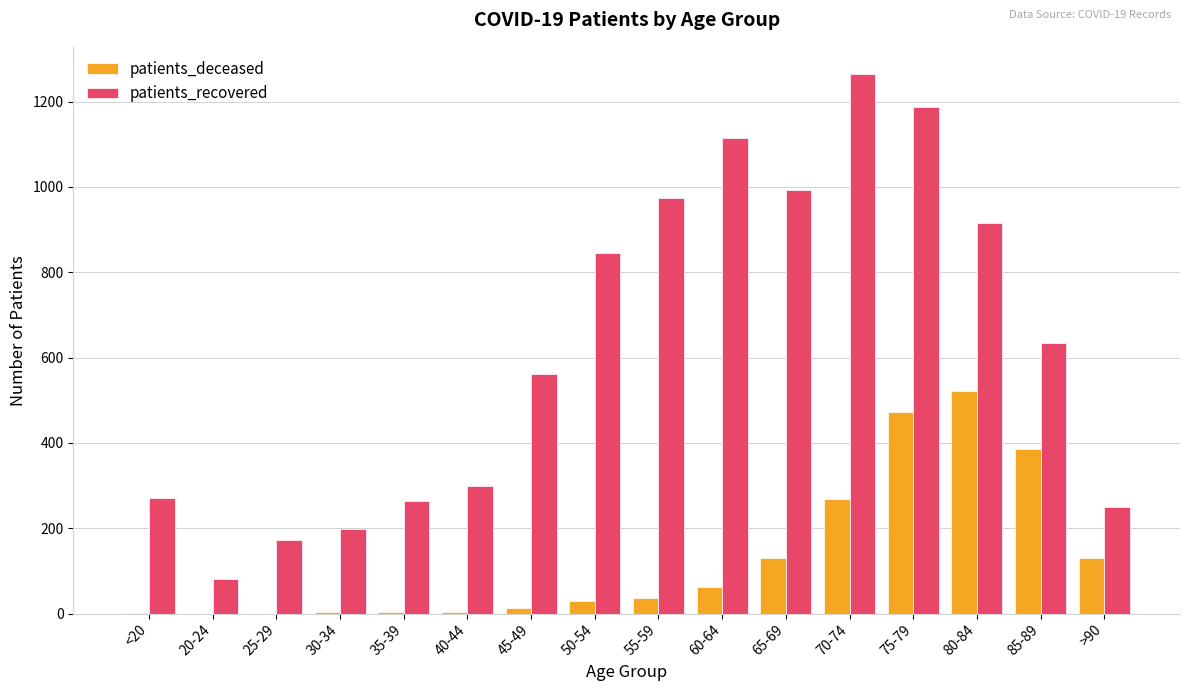

Does the chart contain stacked bars?

No